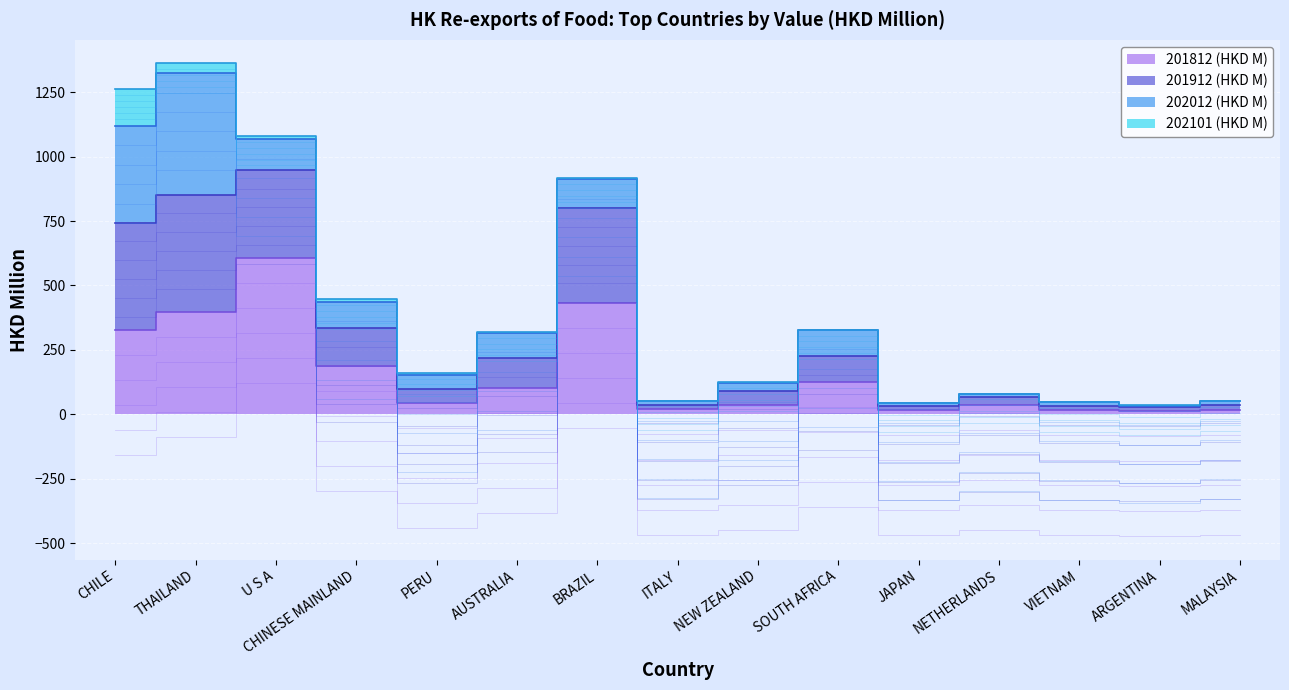

At which label is 201812 (HKD M) closest to 310?

CHILE